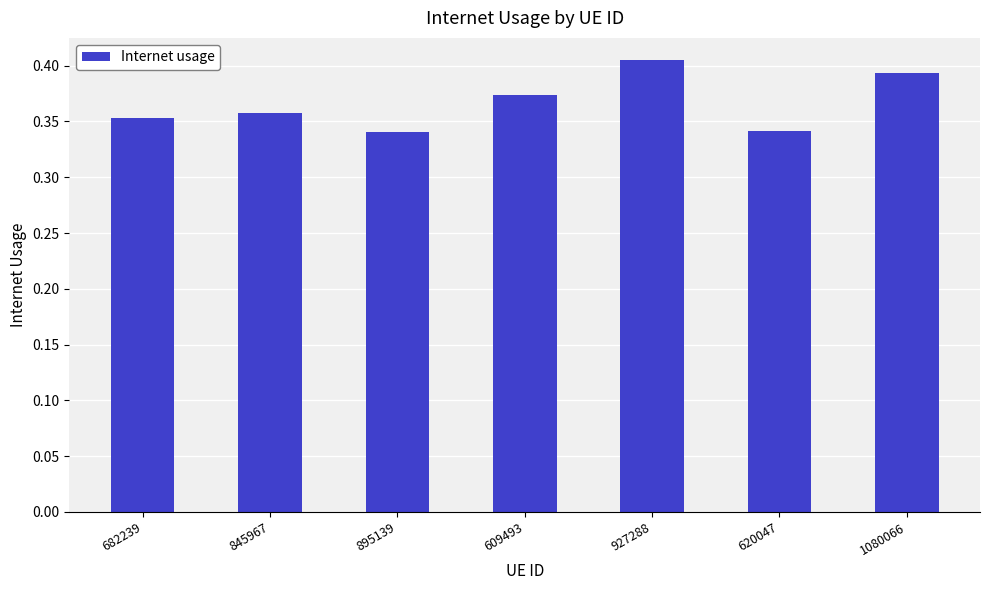

Between 609493 and 895139, which is larger?

609493